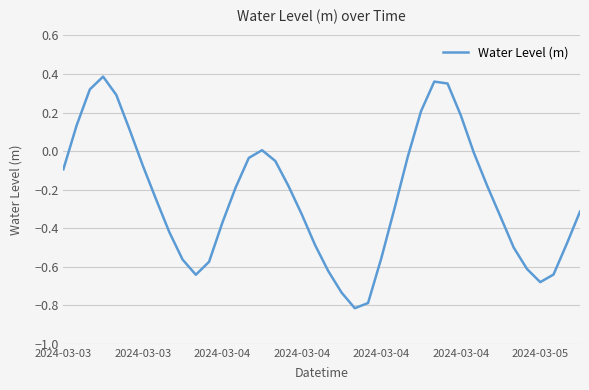

What is the difference between the maximum and minimum values?

1.2